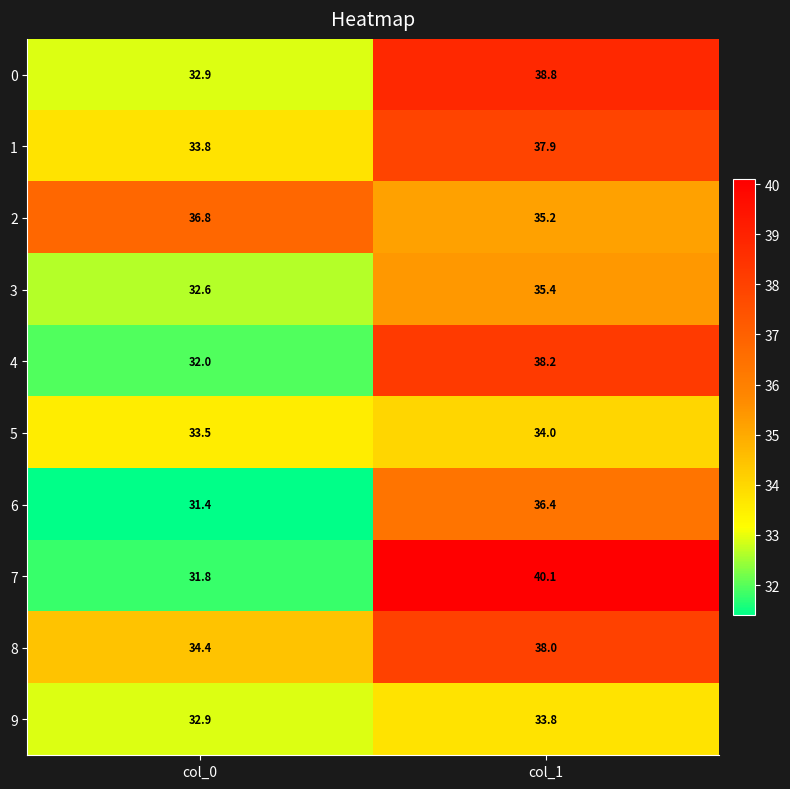

Is the value of 0 at col_1 greater than the value of 2 at col_1?

Yes